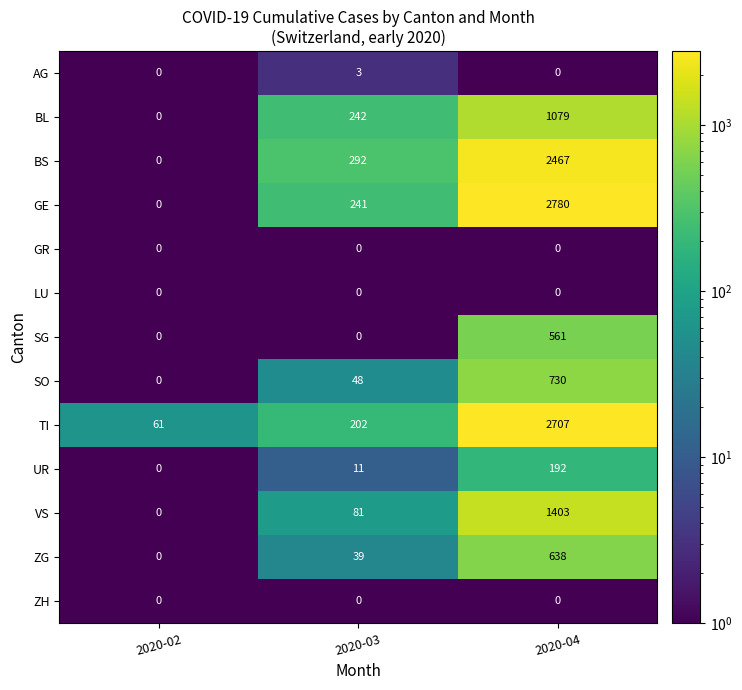

True or false: TI has a value of 61 at 2020-02.

True